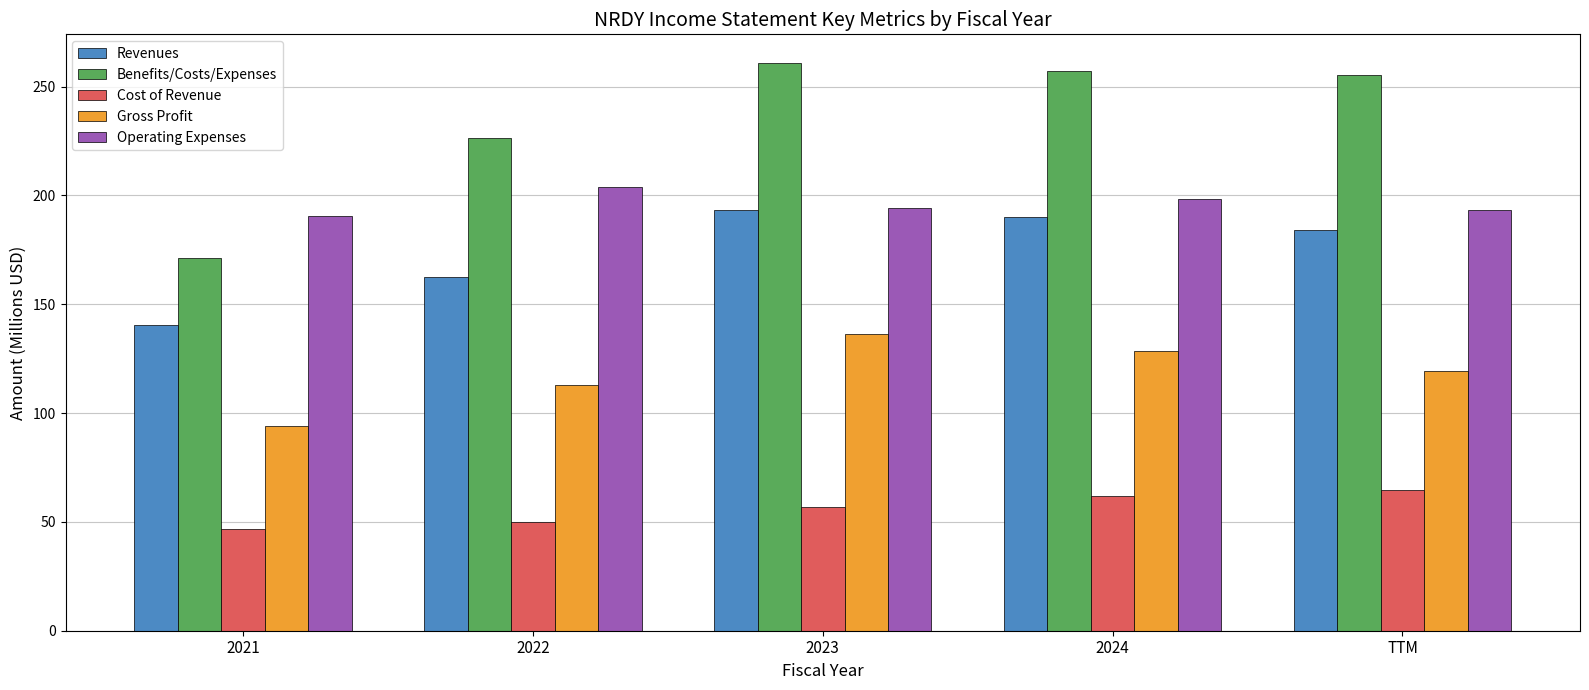

How many groups of bars are there?

5